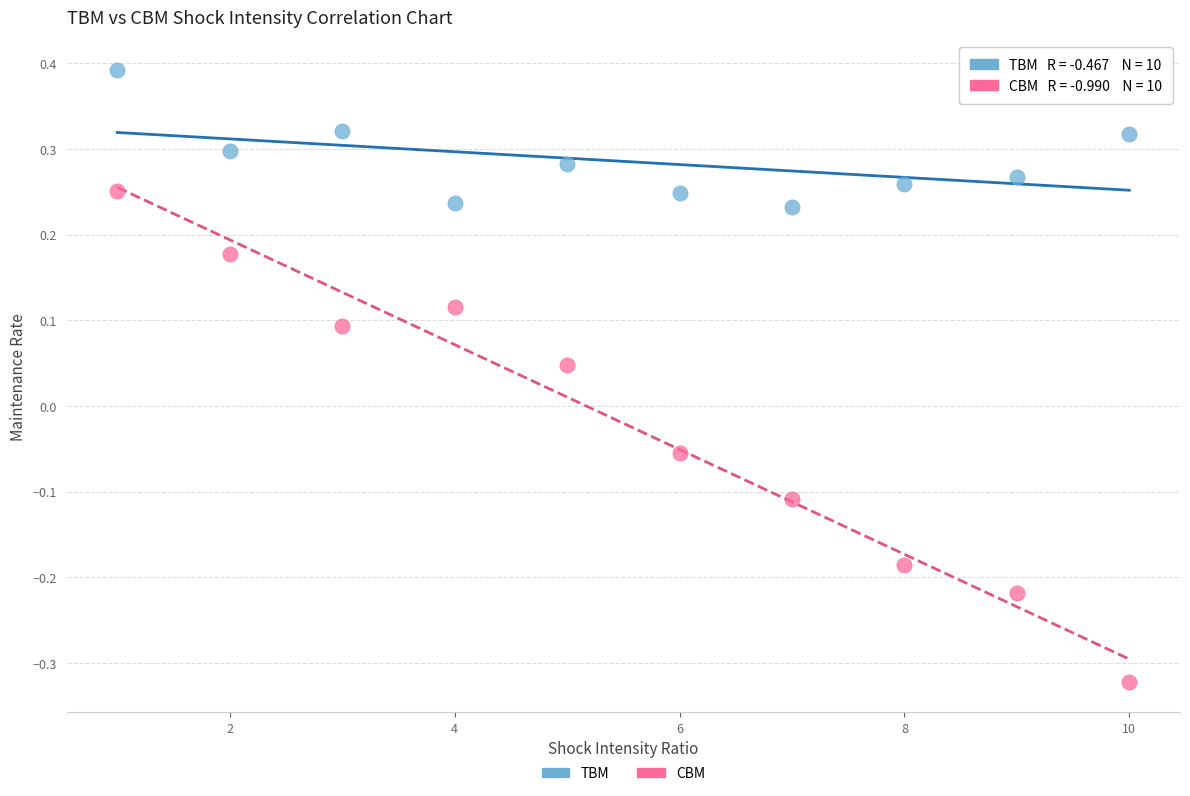

Which series contains the lowest Y value?

CBM